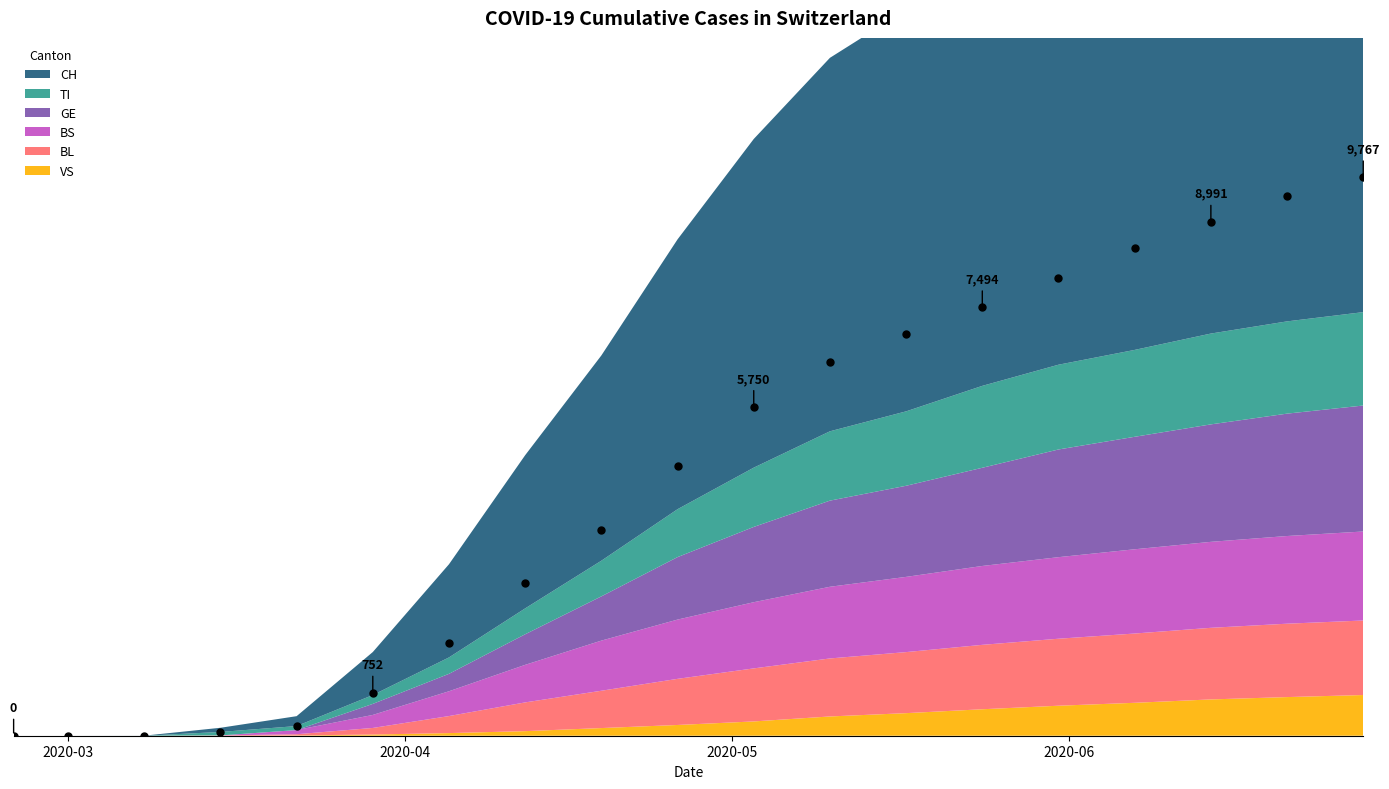

Rank the series at 2020-06-21 from lowest to highest value.

VS, BL, BS, TI, GE, CH